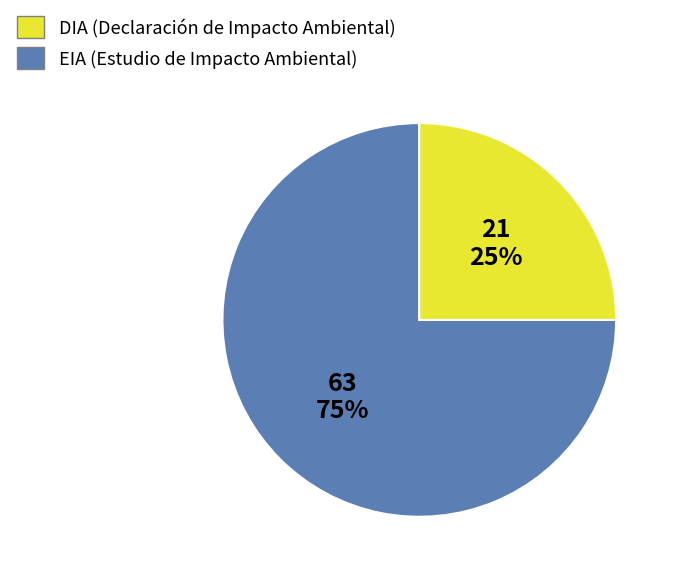

Is it true that EIA is 25% of the pie?

True